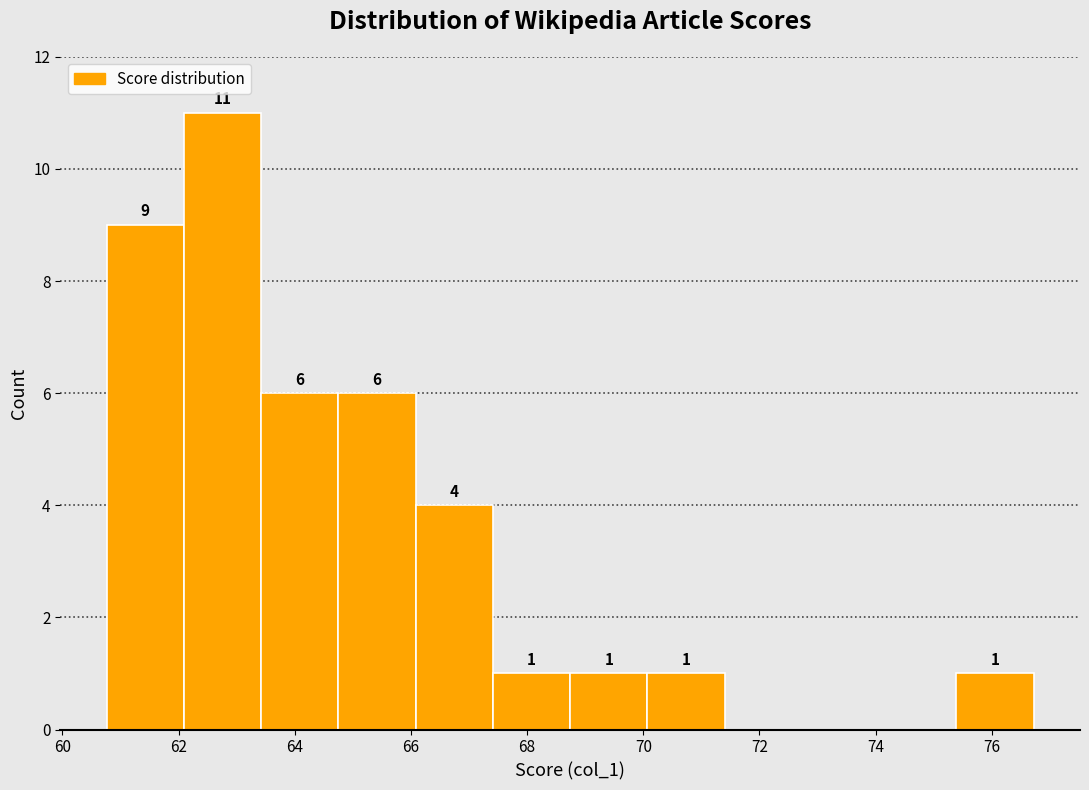

Which range on the x-axis has the tallest bar?

62.0 to 63.4